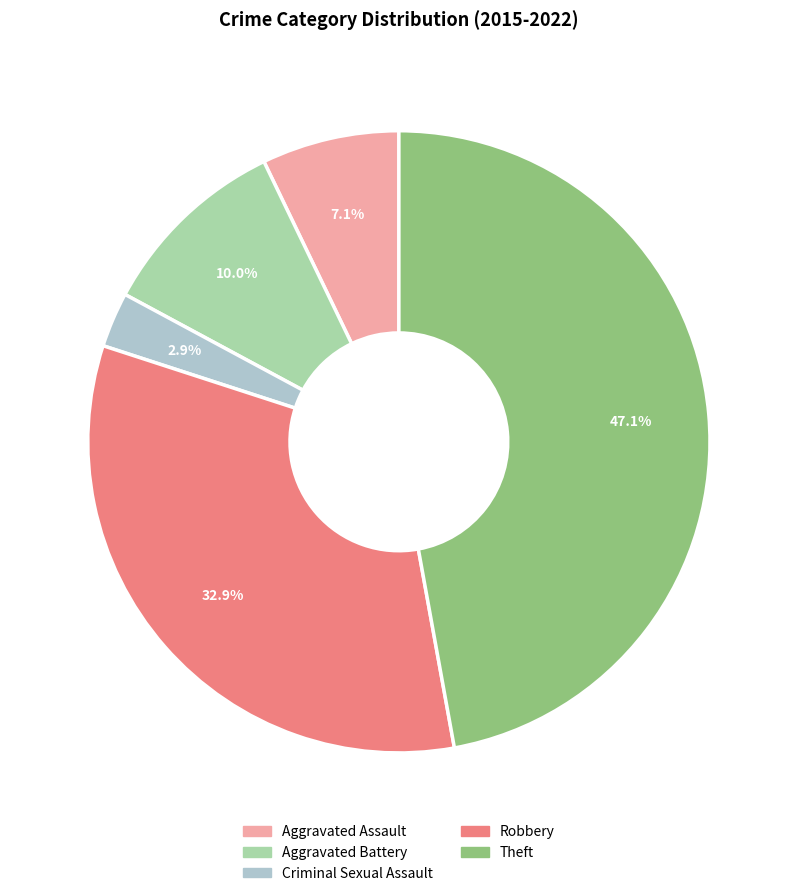

How many slices are in this pie chart?

5